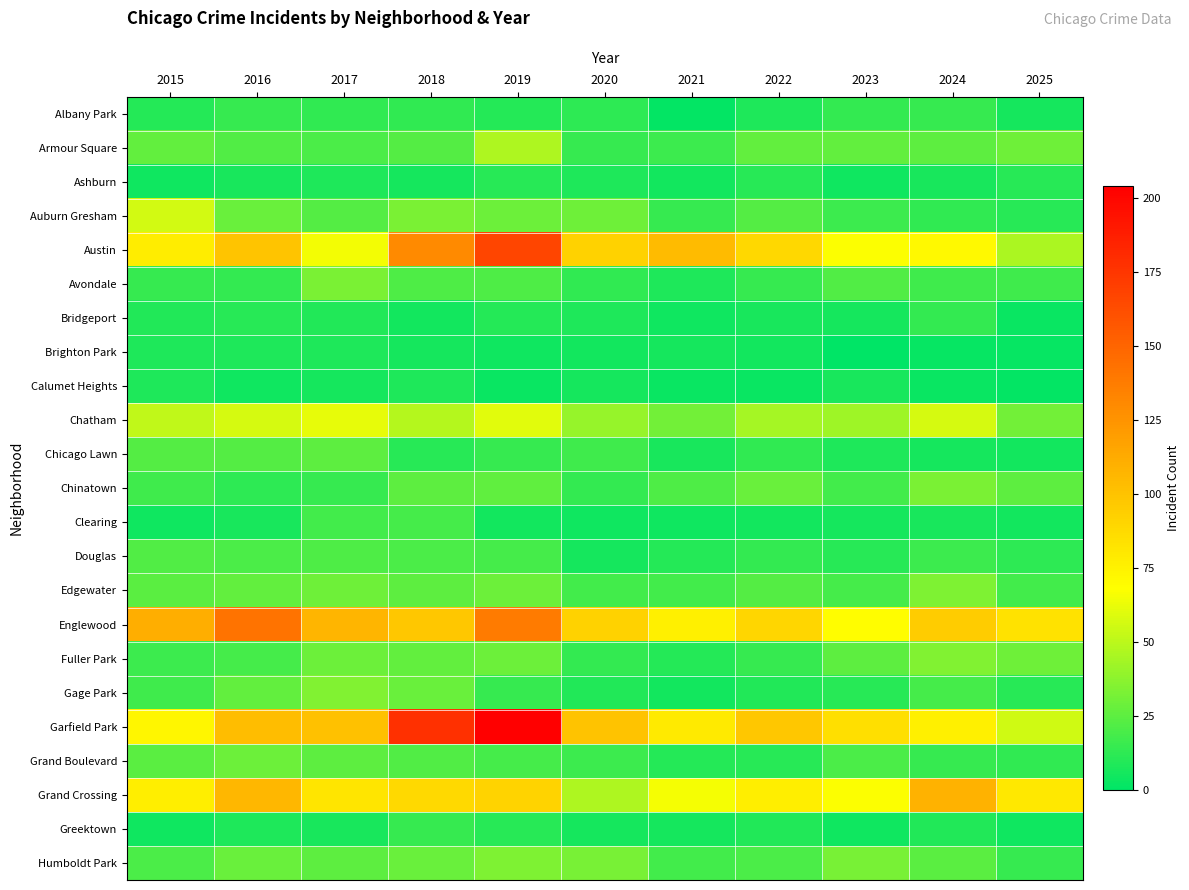

What is the total value across all series at 2017?

767